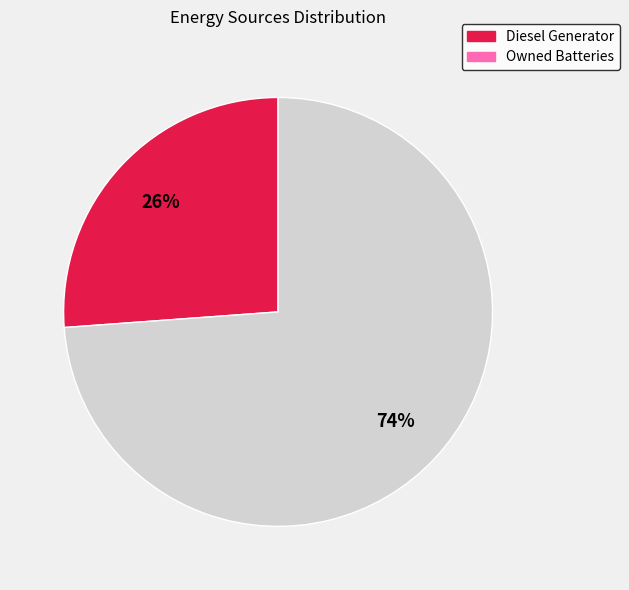

Between Diesel Generator and Owned Batteries, which is larger?

Owned Batteries